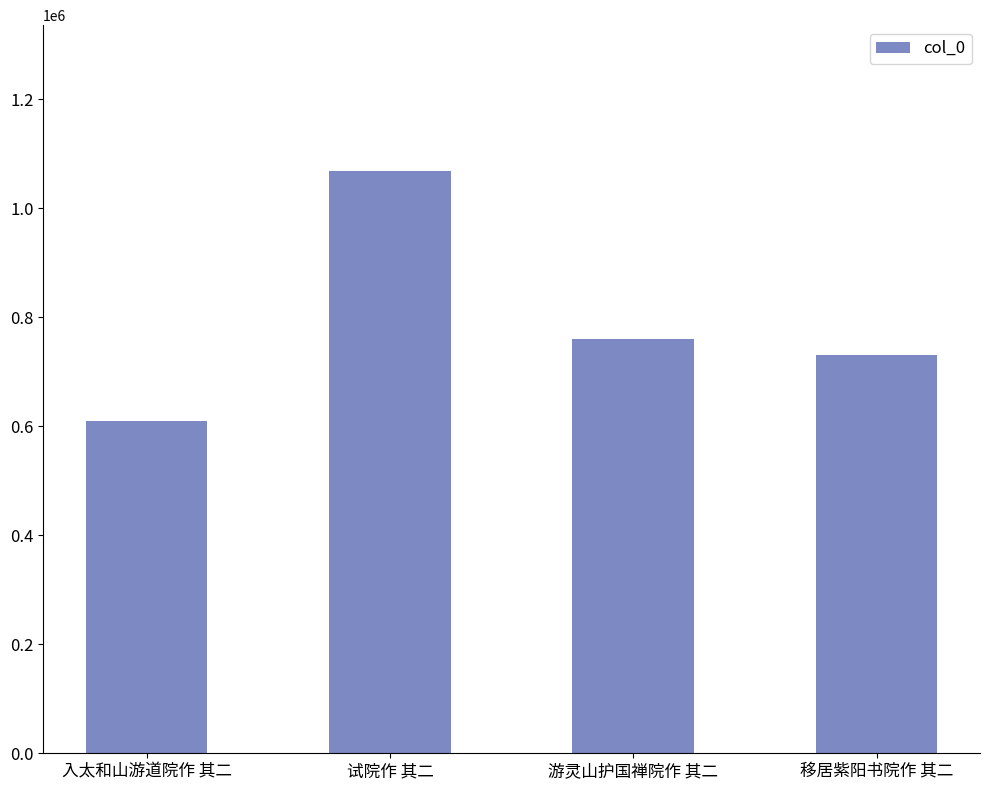

What is the minimum value shown in the chart?

608897